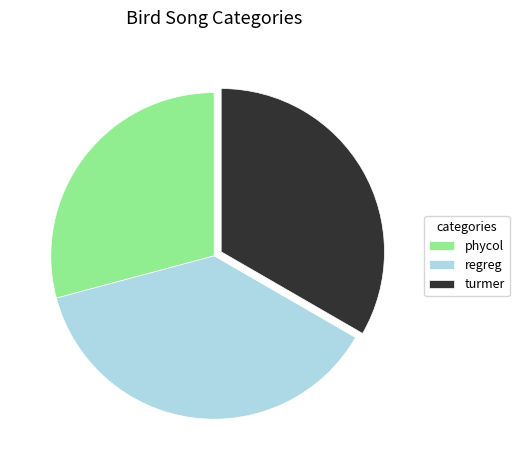

Is it true that phycol is 36% of the pie?

False